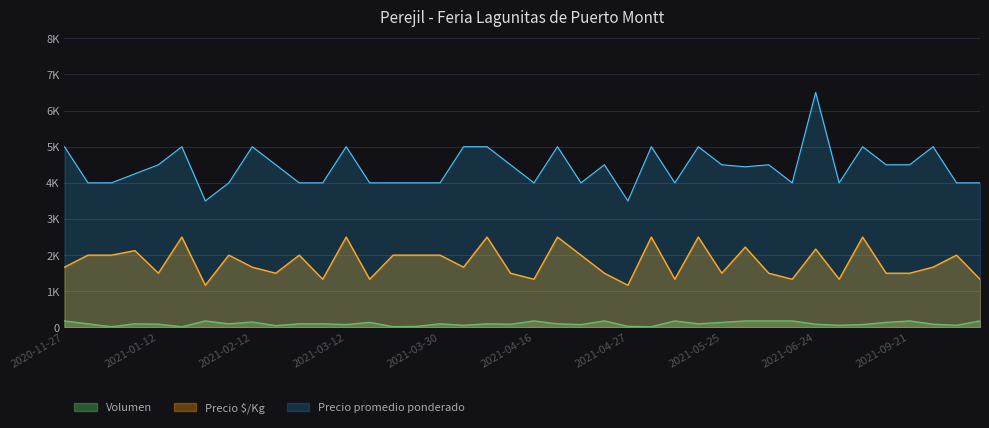

In Precio promedio ponderado, how many points are lower than both neighbors (excluding endpoints)?

8